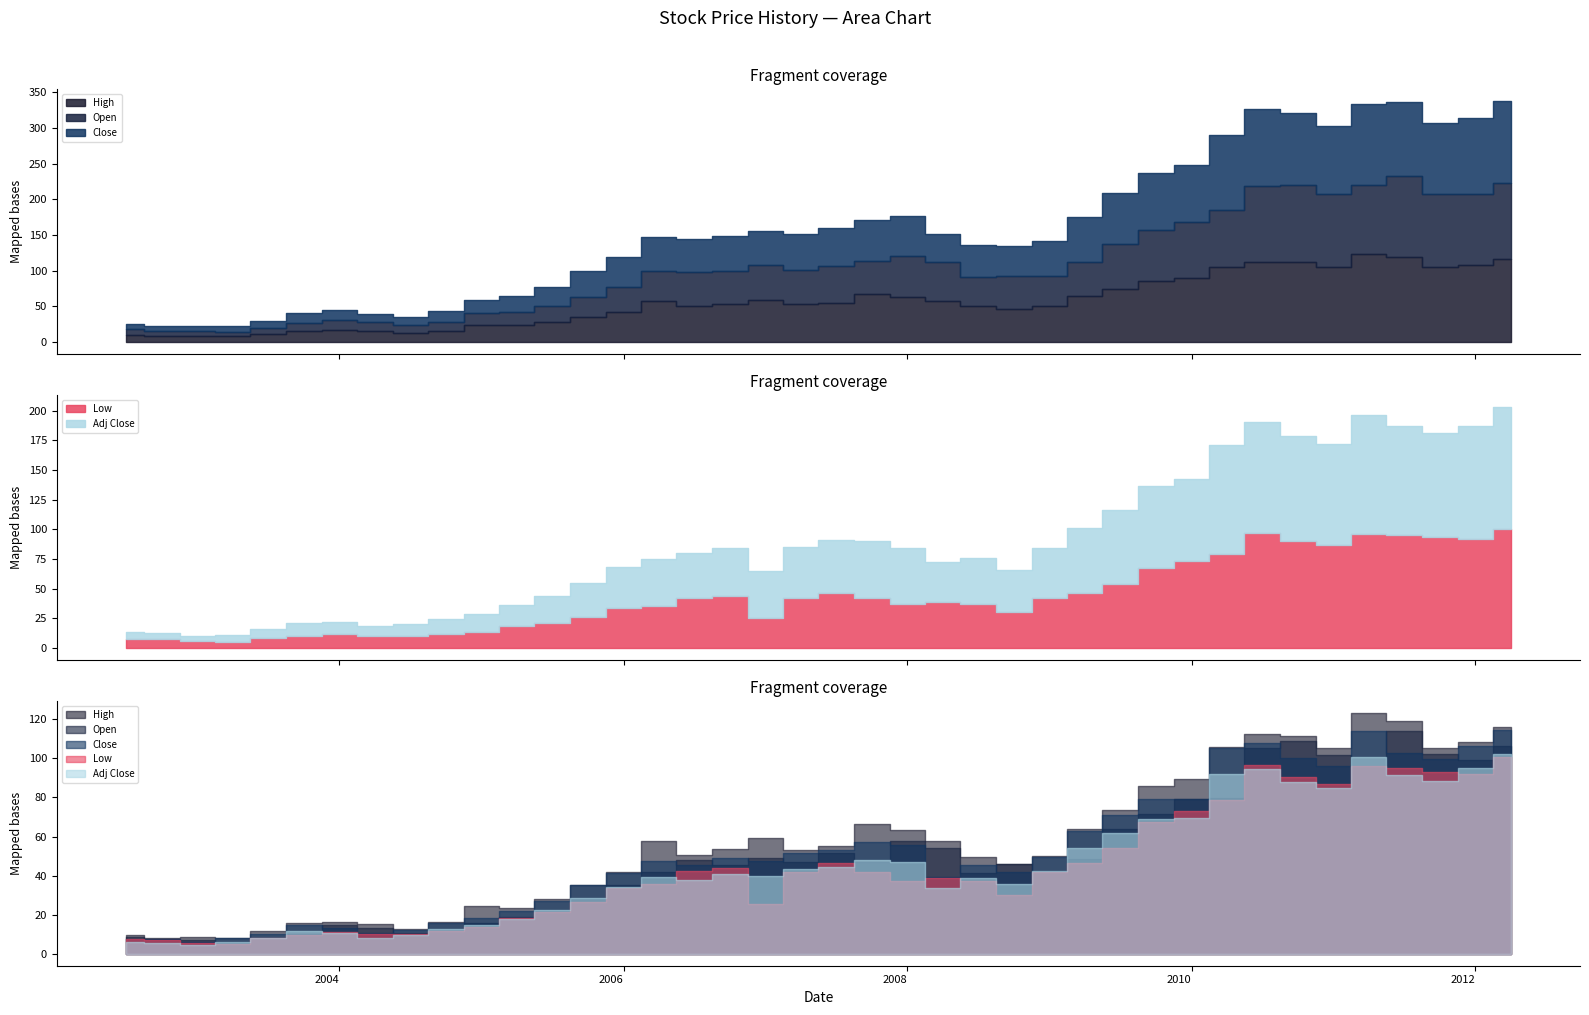

What is the label of the 9th point from the left?

2004-07-01